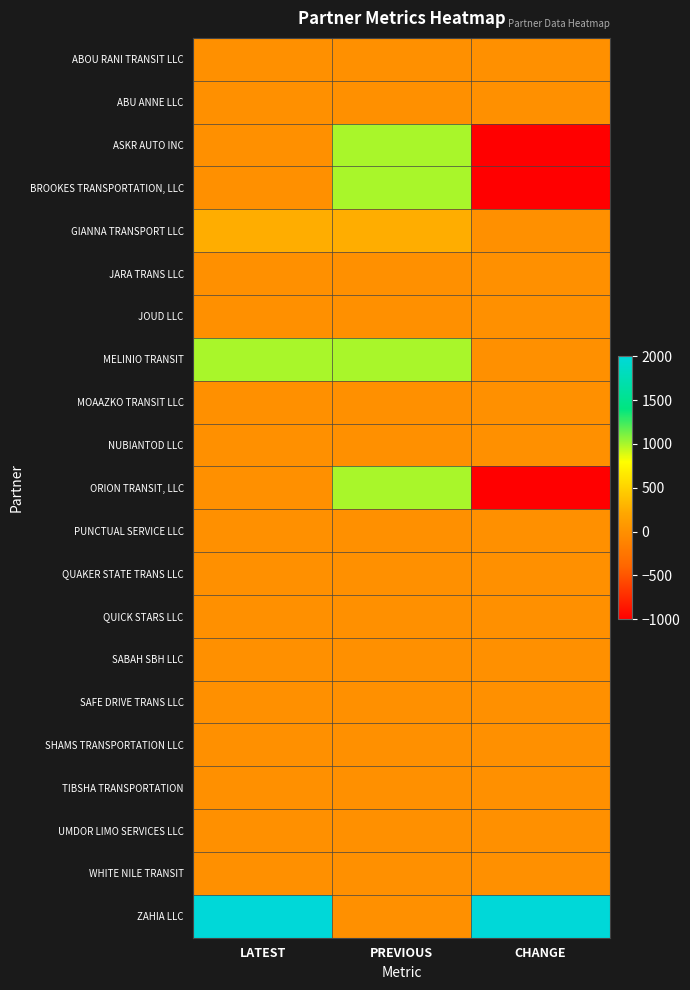

Between LATEST and PREVIOUS, which series saw the biggest shift?

ZAHIA LLC